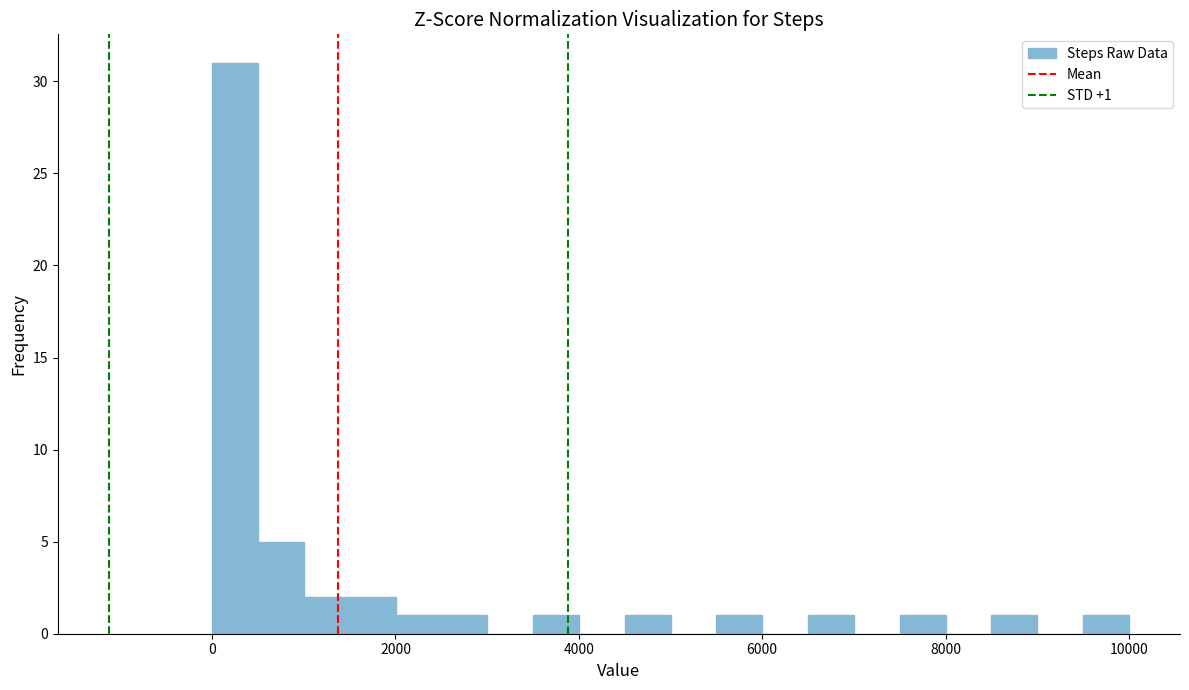

Read against the x-axis, roughly where is the centre of the tallest bar?

200